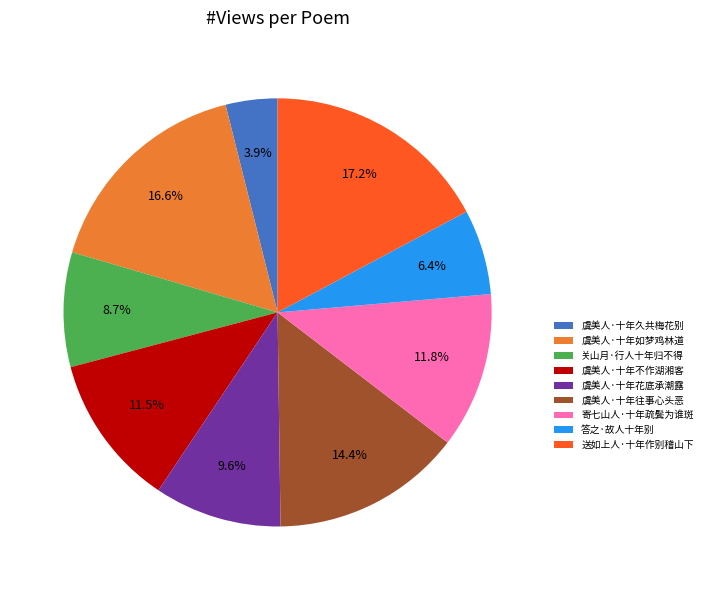

To the nearest percent, what is the difference between the largest and smallest slice percentages?

13%